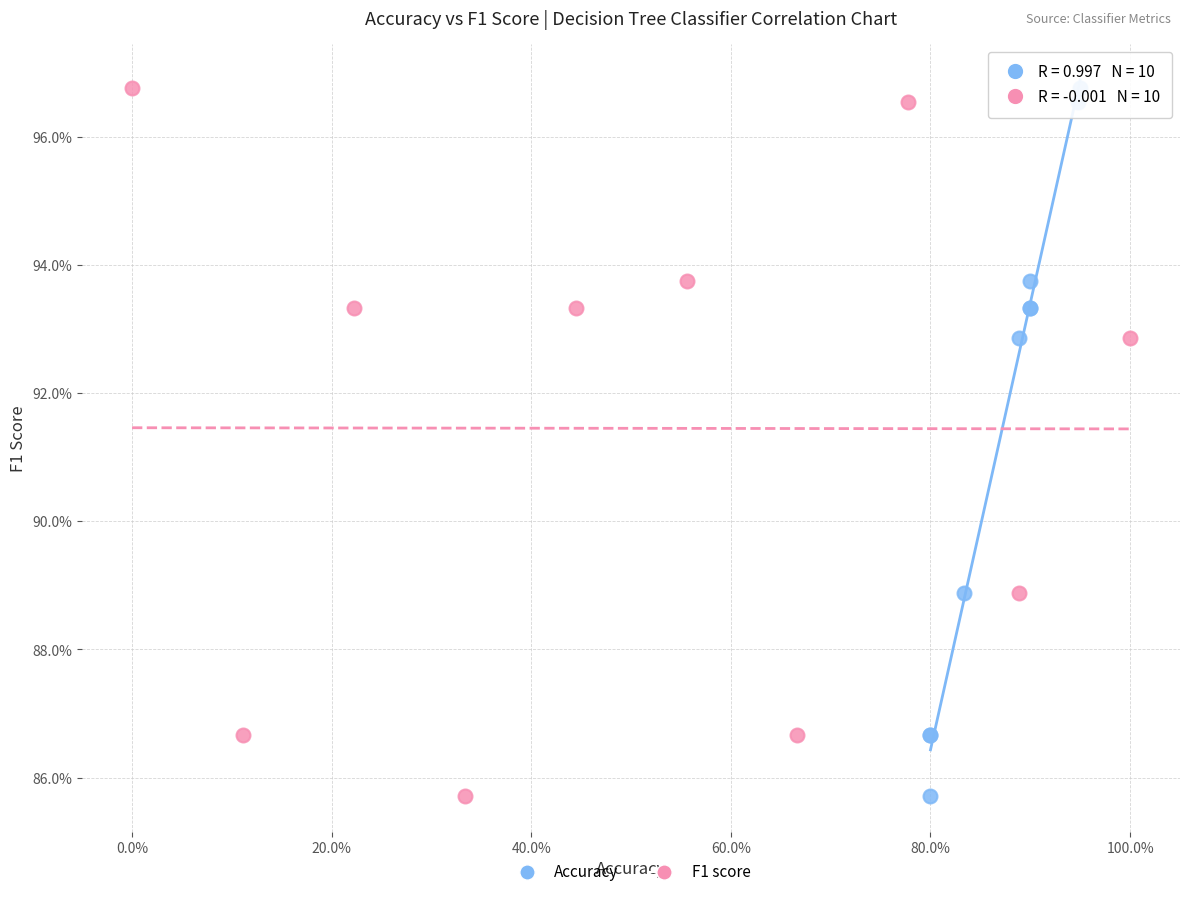

What are all the series names shown in the legend?

Accuracy, F1 score